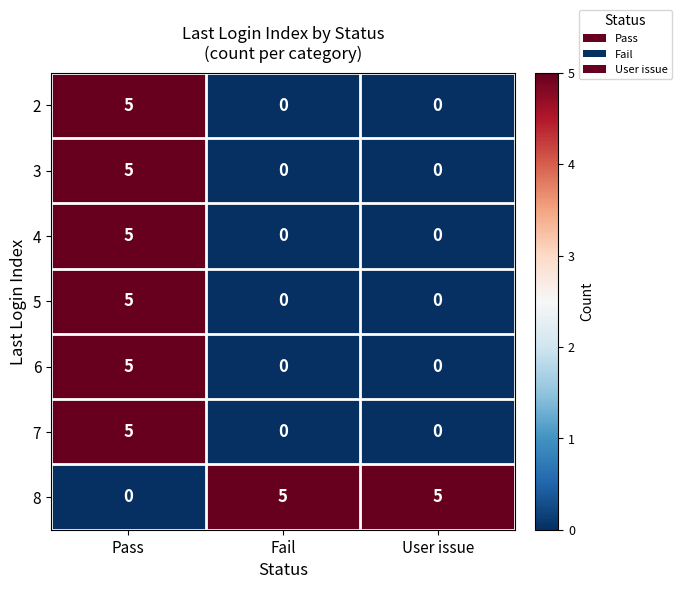

At how many categories does at least one series exceed 2?

3